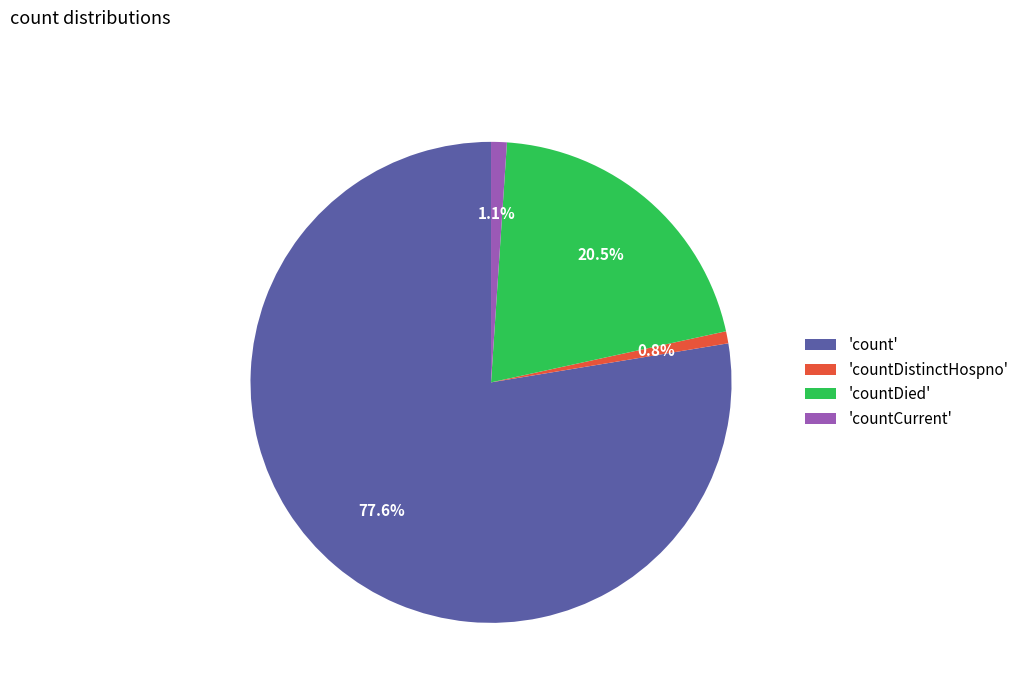

Which slice is the largest?

'count'